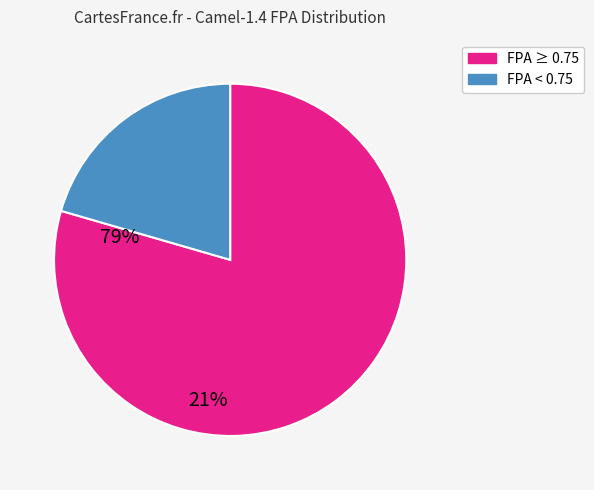

Is there any slice that represents more than half of the pie?

Yes